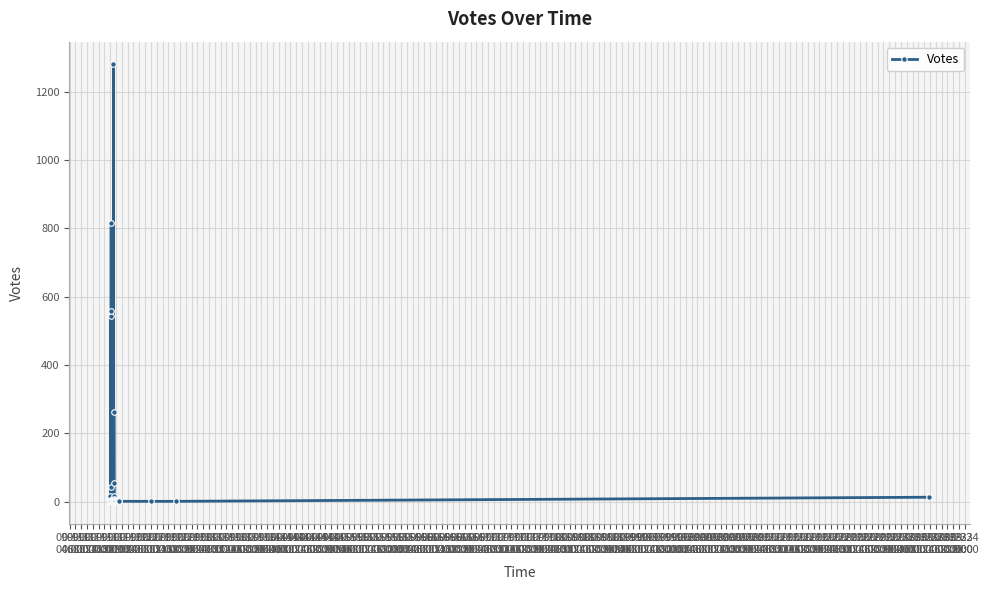

The value at 09-13
10:00 is 544. True or false?

False